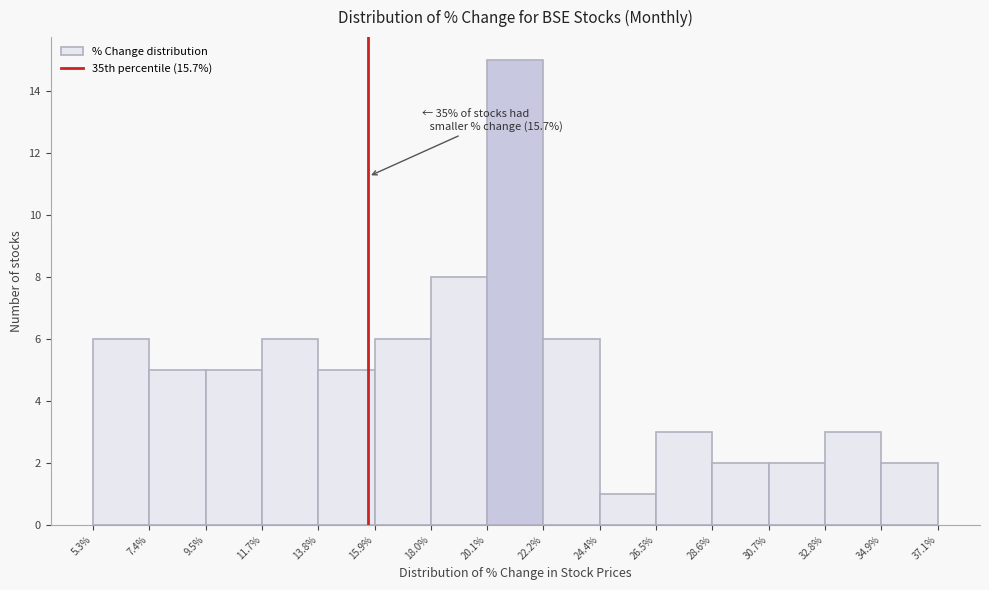

Over which range of the x-axis is the bar tallest?

20.1% to 22.2%